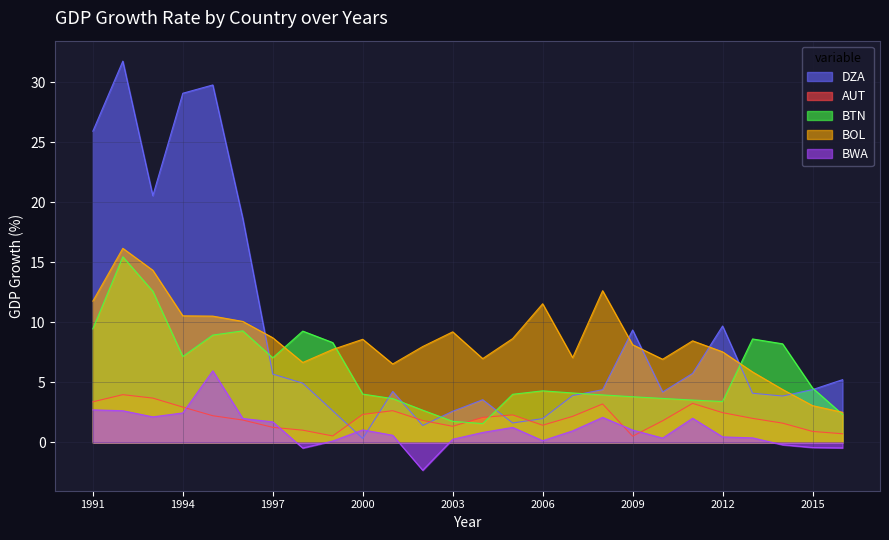

What is the sum of the BOL values at 2002 and 1995?

18.5